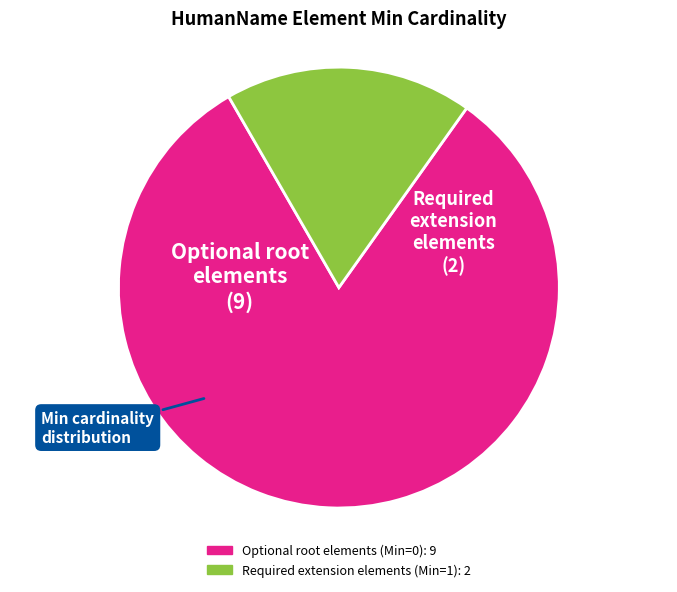

Count the number of slices in the pie.

2